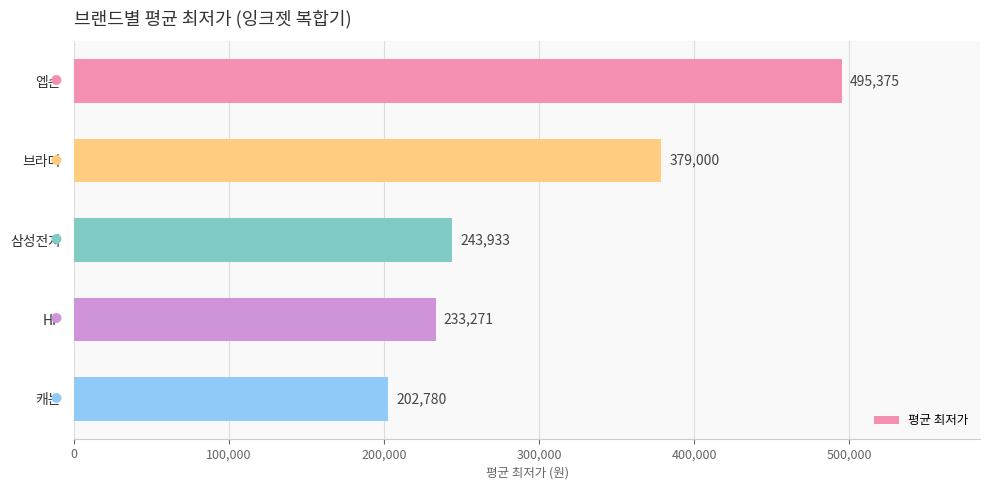

Count the number of data series in this chart.

1